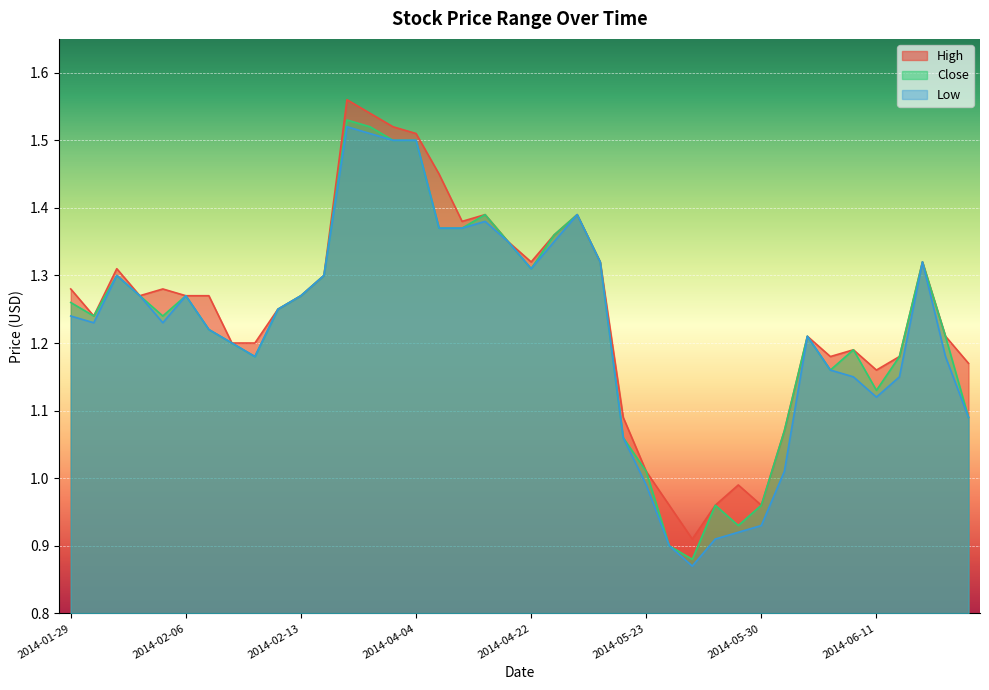

What is the value of the Low point at the 20th from the left?

1.4